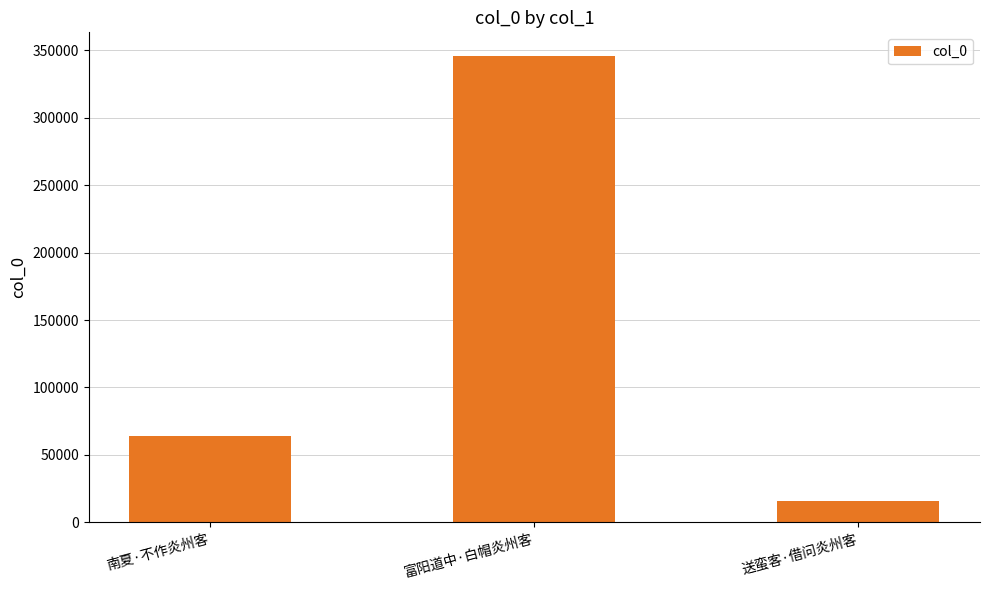

How many values are between 16059 and 345896?

3